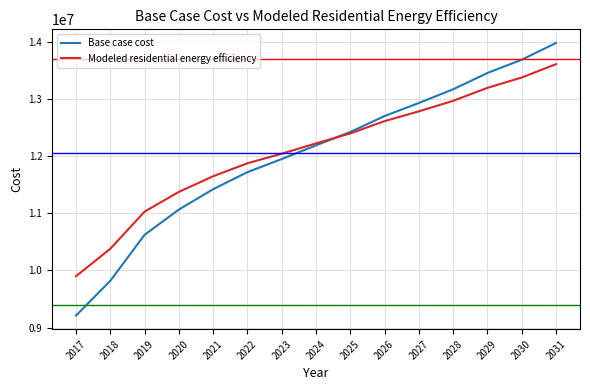

Rank the series by their maximum value, from lowest to highest.

Modeled residential energy efficiency, Base case cost